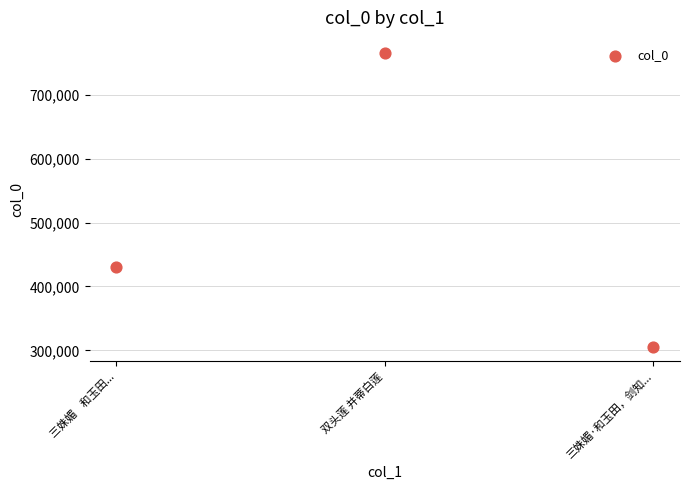

What Y value in the scatter plot is closest to 536029?

430264